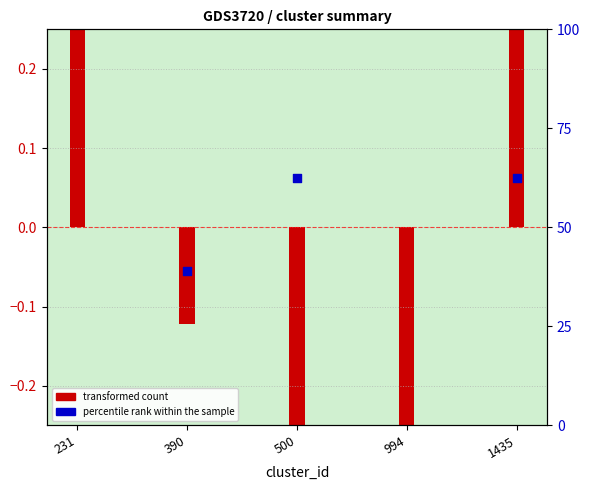

Which series has the largest total across all categories?

percentile rank within the sample